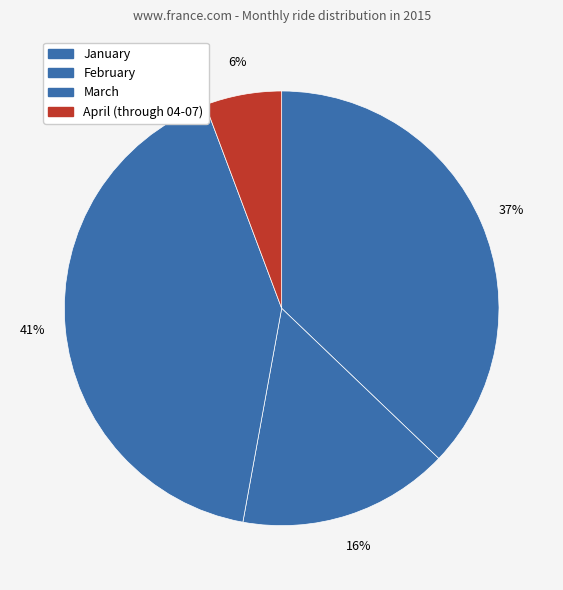

Which has a higher value, February or April (through 04-07)?

February